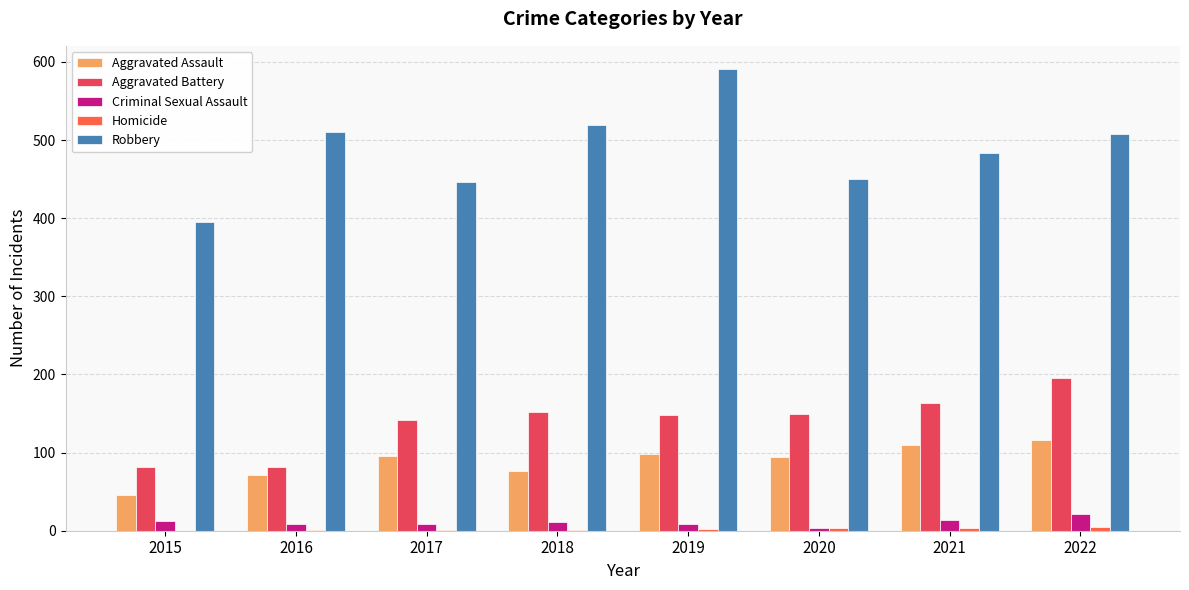

Count the number of data series in this chart.

5